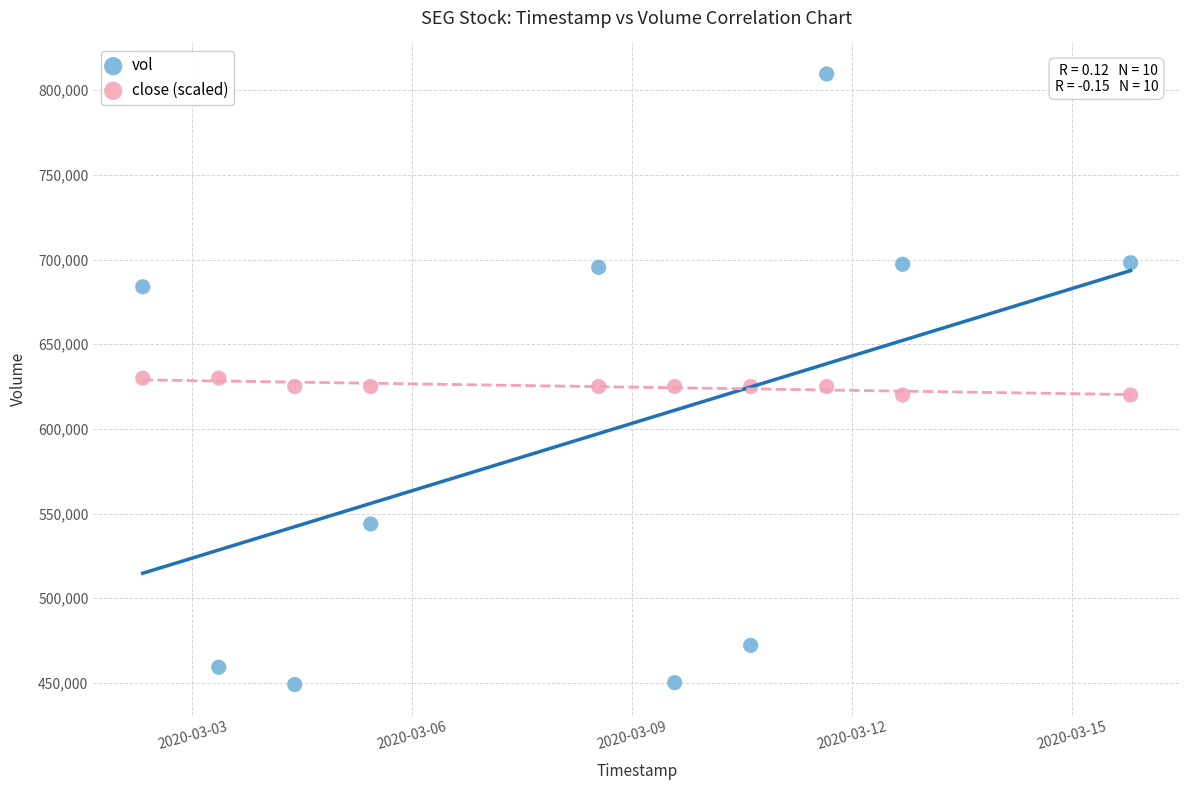

Which series contains the highest Y value?

vol